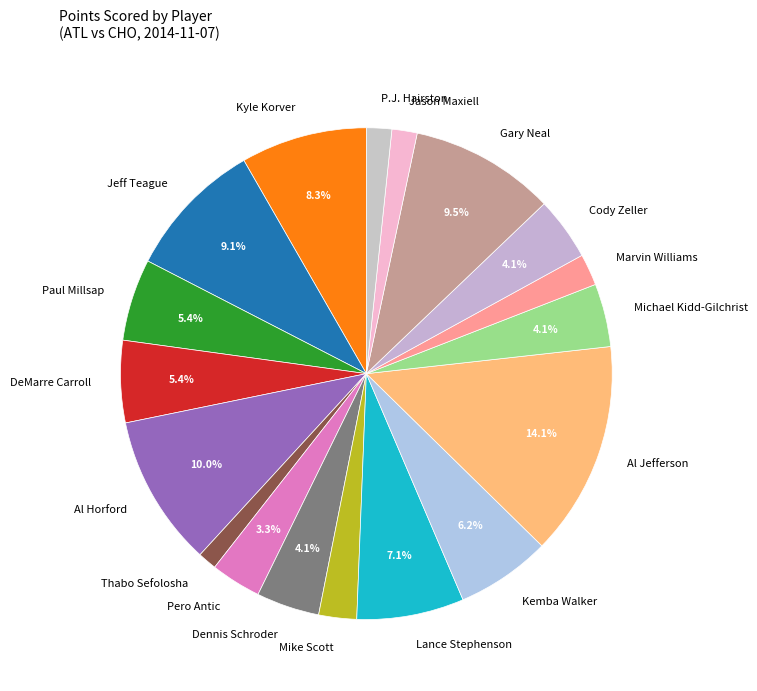

Is it true that DeMarre Carroll is 5% of the pie?

True